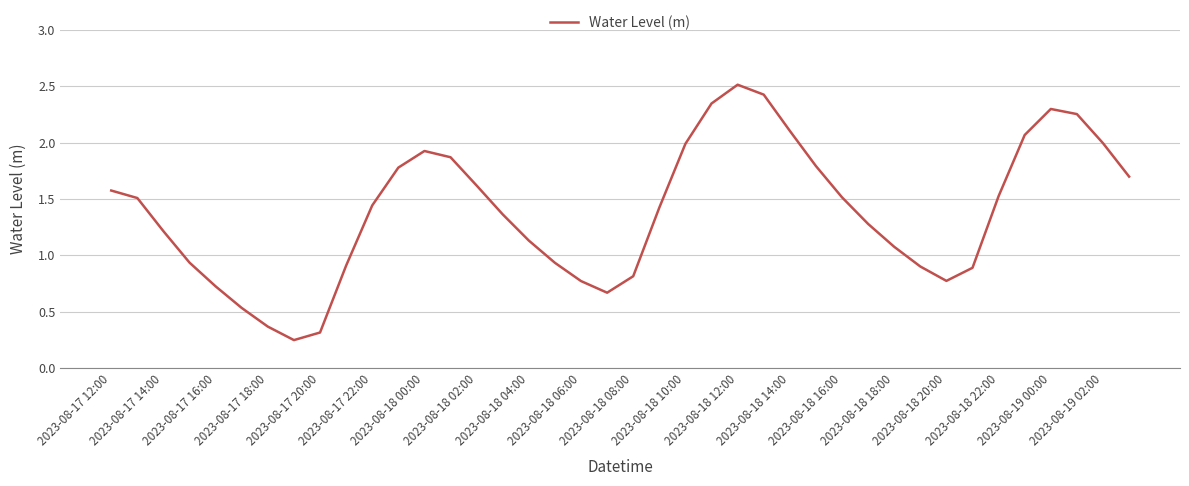

What is the greatest value displayed?

2.5